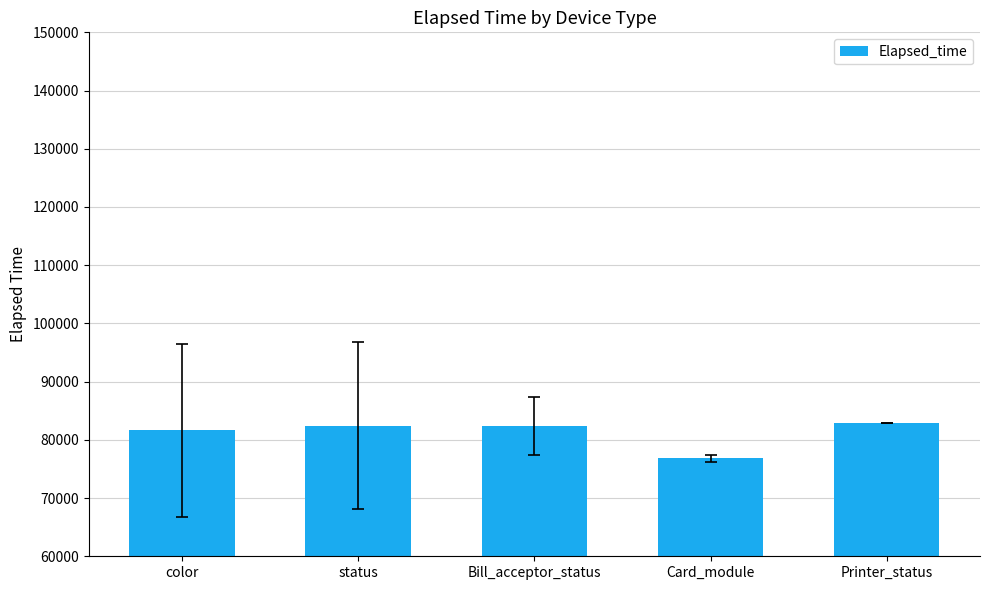

What value does the data have at Printer_status?

82825.0